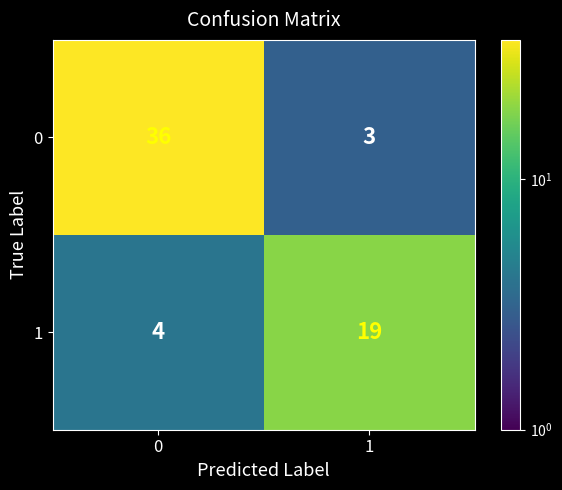

Is it true that 0 equals 36 at 0?

True